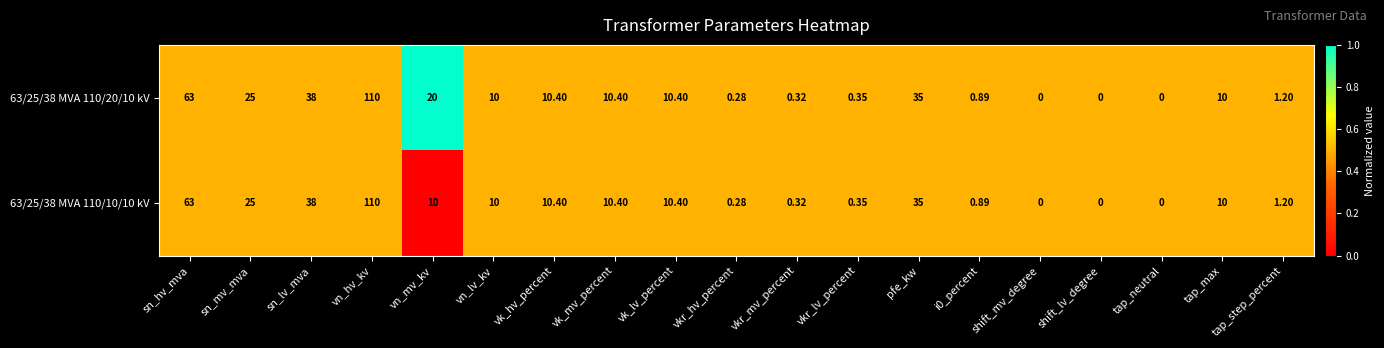

Rank the series by their average value, from highest to lowest.

63/25/38 MVA 110/20/10 kV, 63/25/38 MVA 110/10/10 kV